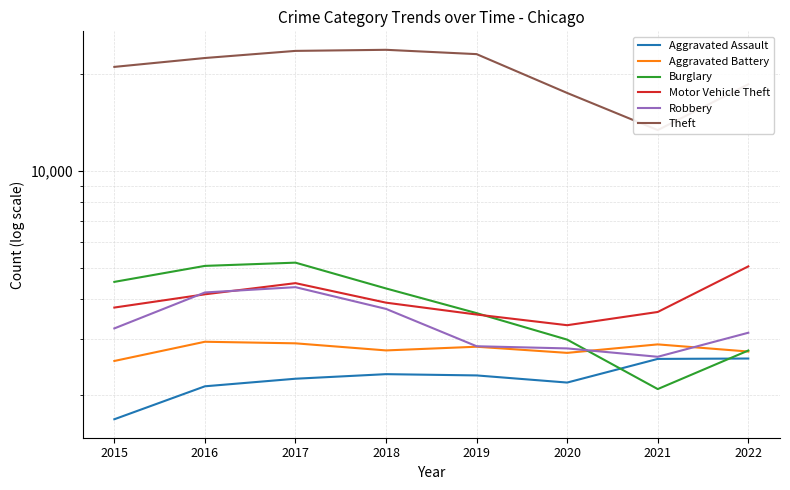

Does the chart display data point markers on the line(s)?

No